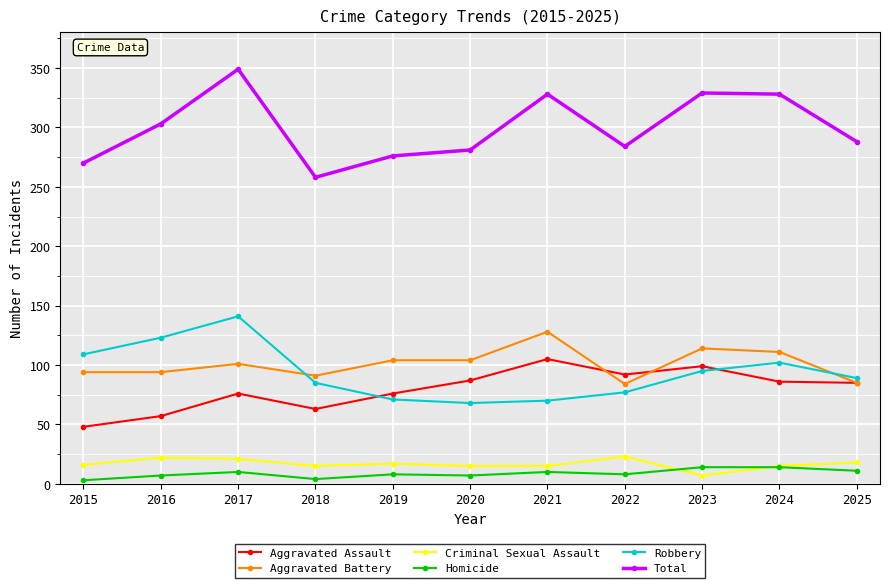

What is the spread (max minus min) of values at 2017?

339